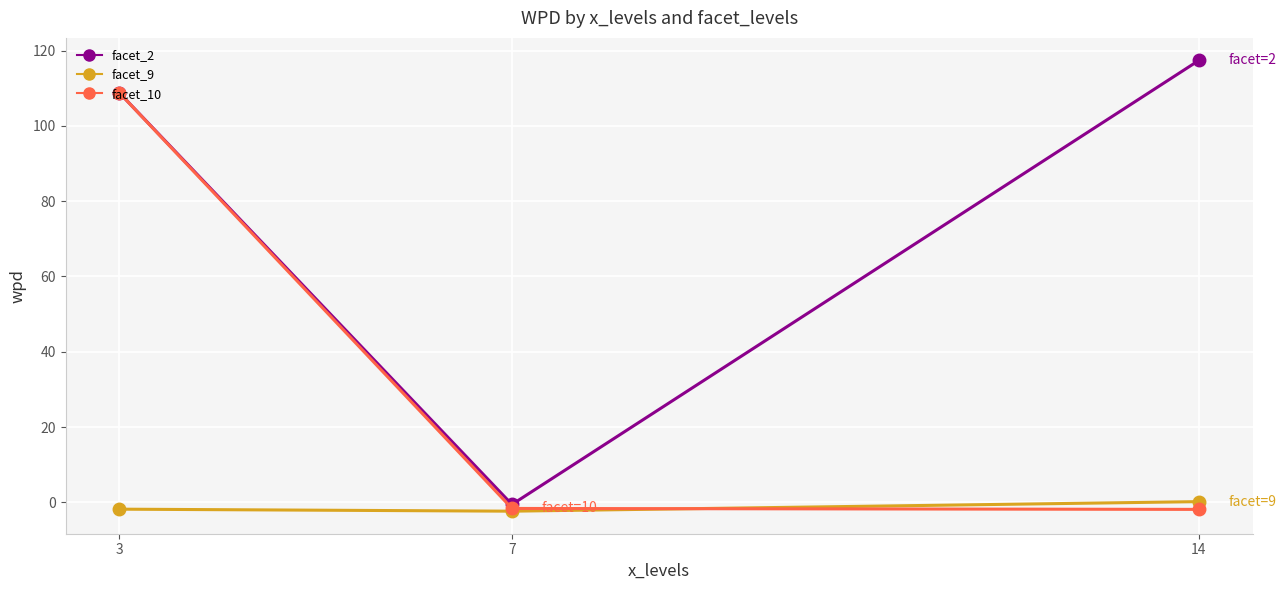

What is the sum of all facet_10 values?

105.2